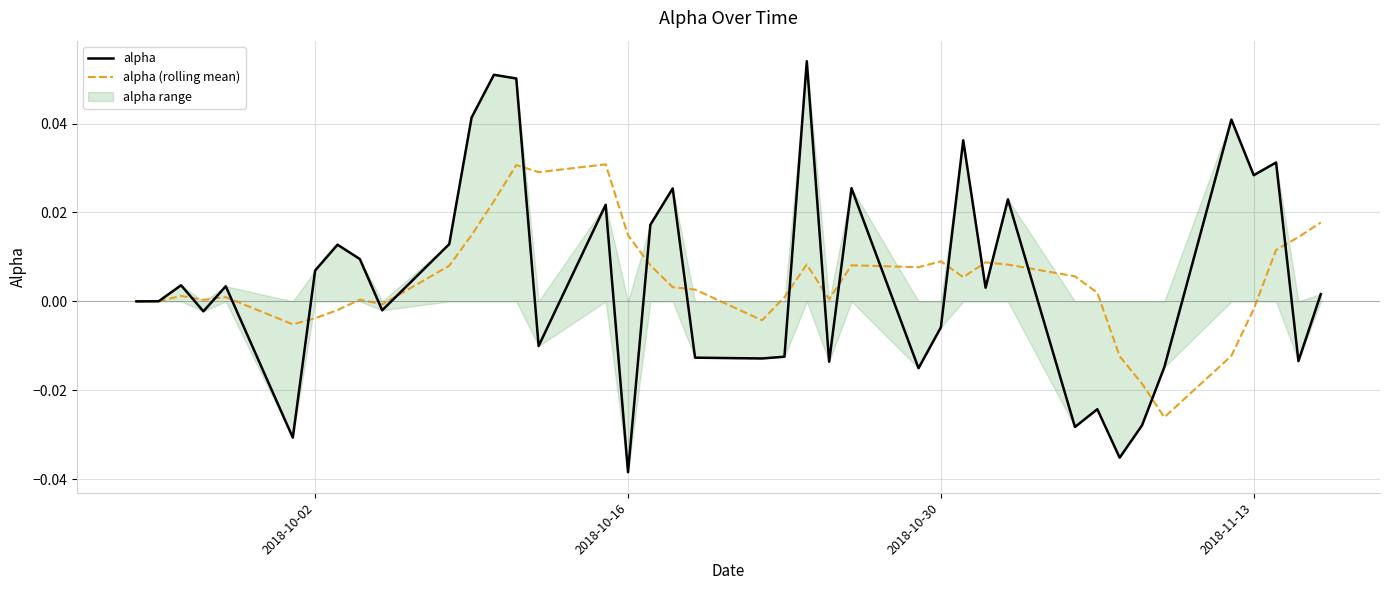

How many values in alpha (rolling mean) are below zero?

10